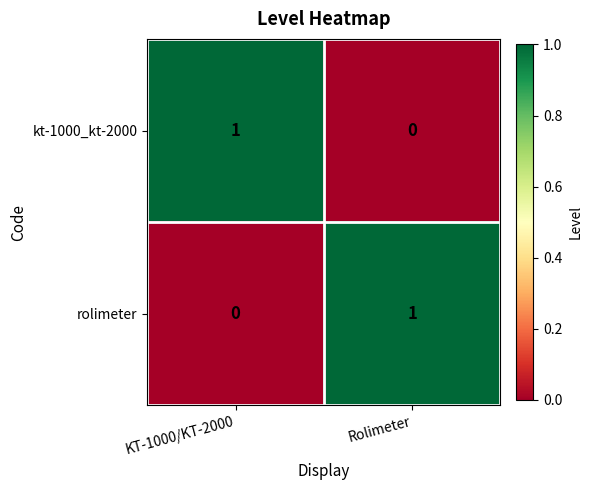

True or false: rolimeter has a value of 0 at KT-1000/KT-2000.

True